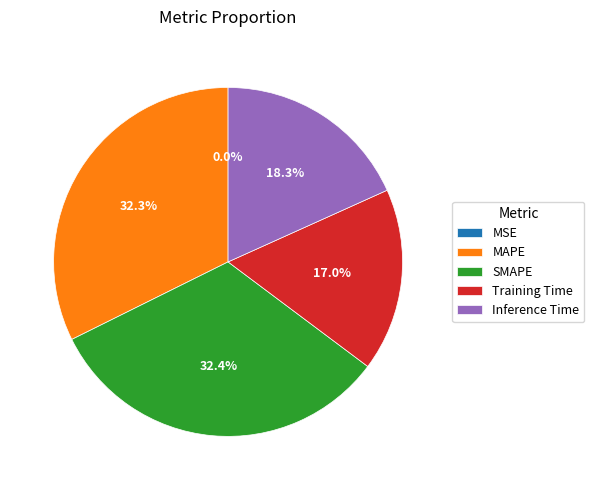

Is there any slice that represents more than half of the pie?

No